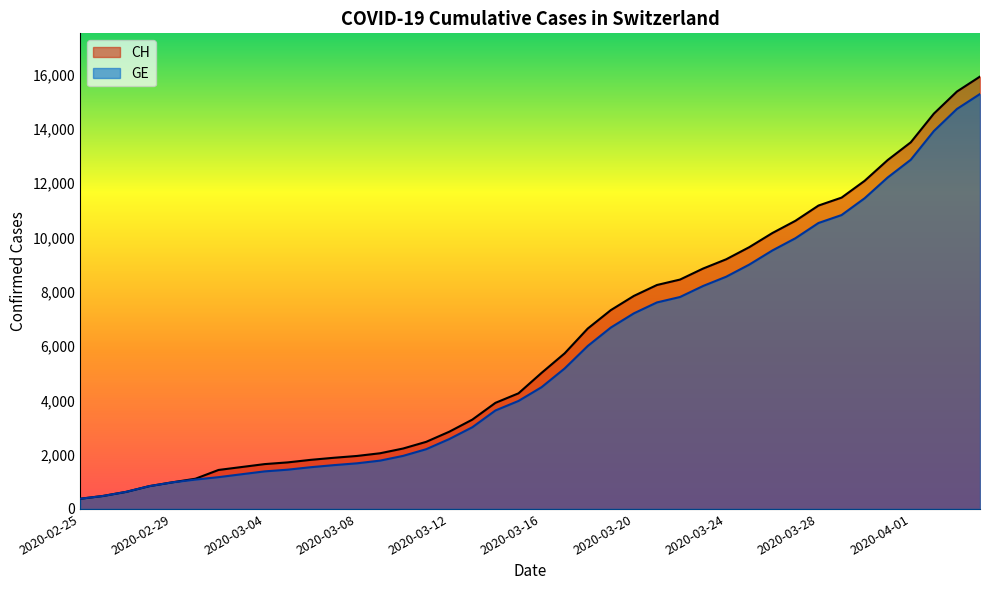

True or false: CH and GE cross at least once.

False